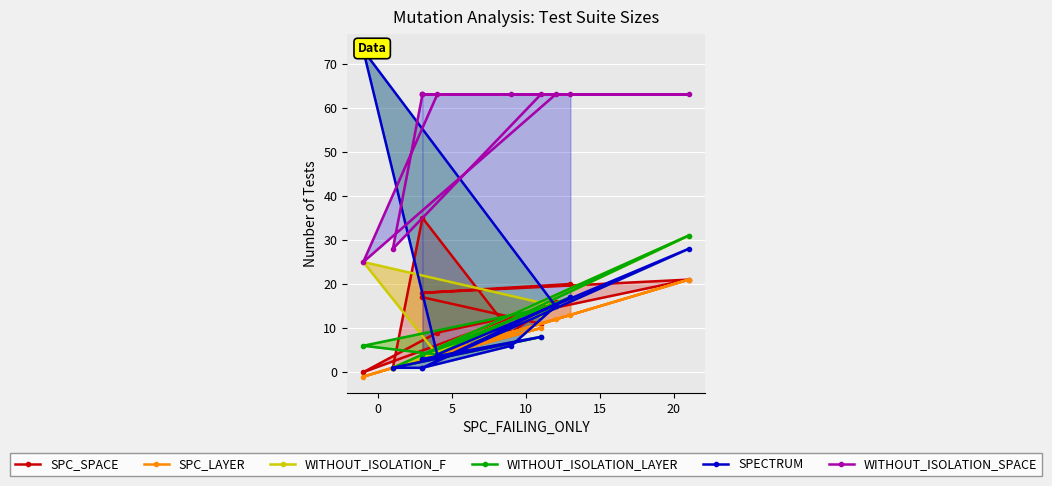

What is the spread (max minus min) of values at 5?

27